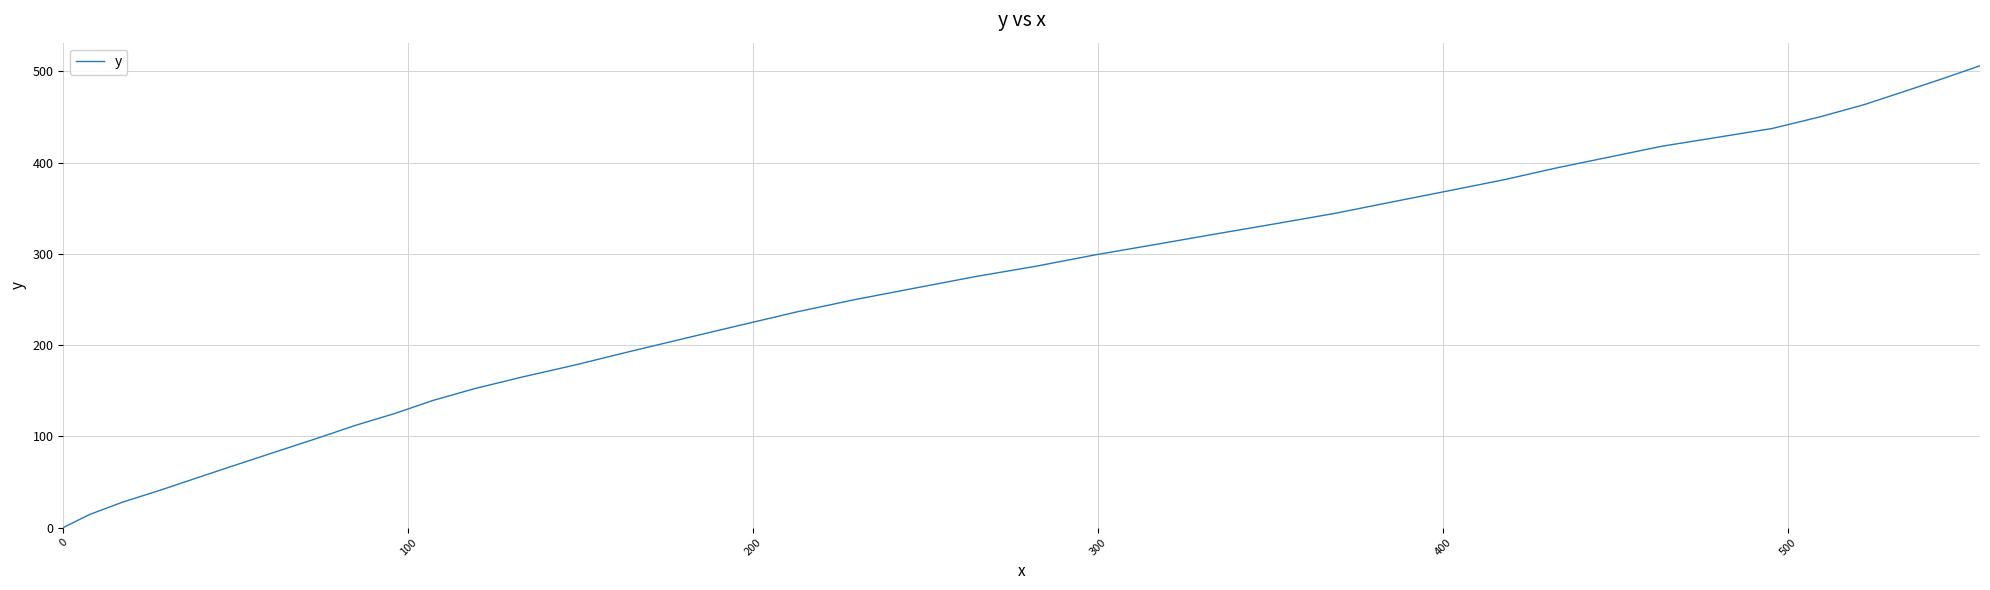

How many lines are shown in the chart?

1